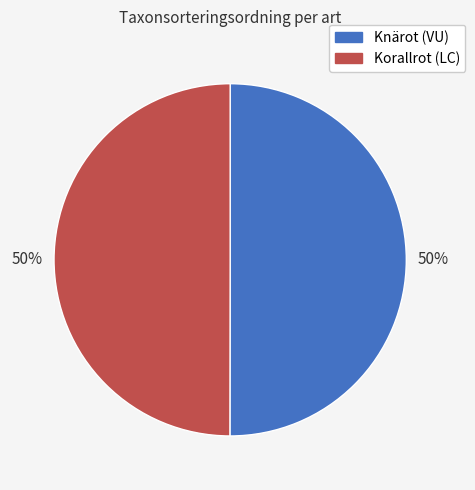

To the nearest percent, what is the average slice percentage?

50%